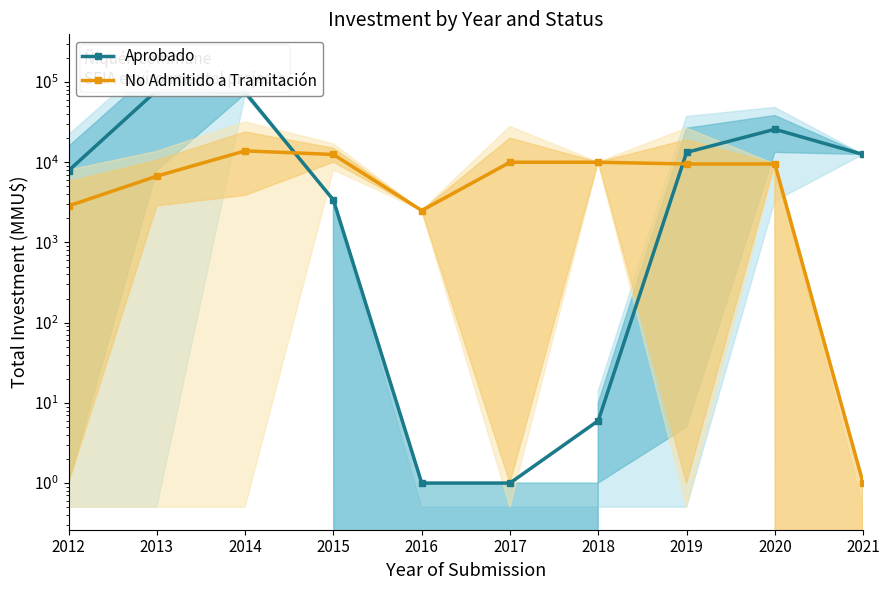

How many series are shown in this chart?

2